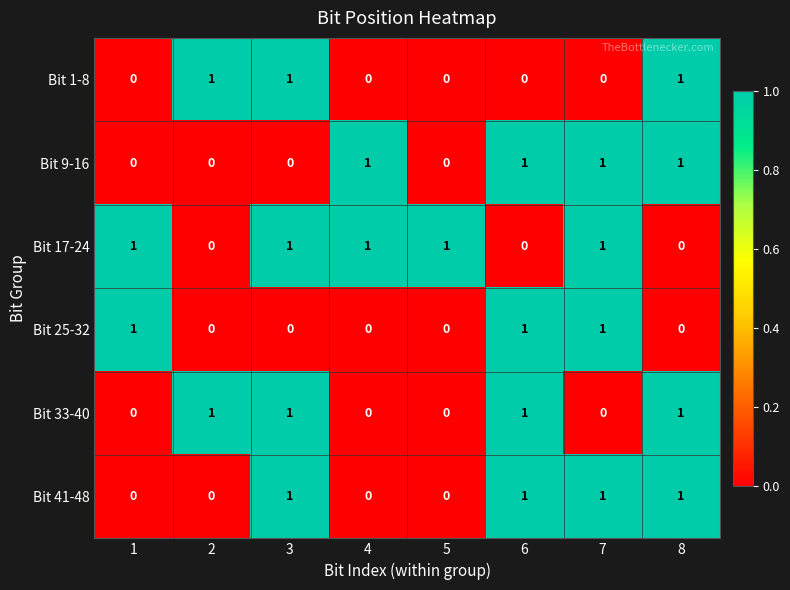

At how many categories does at least one series exceed 0?

8